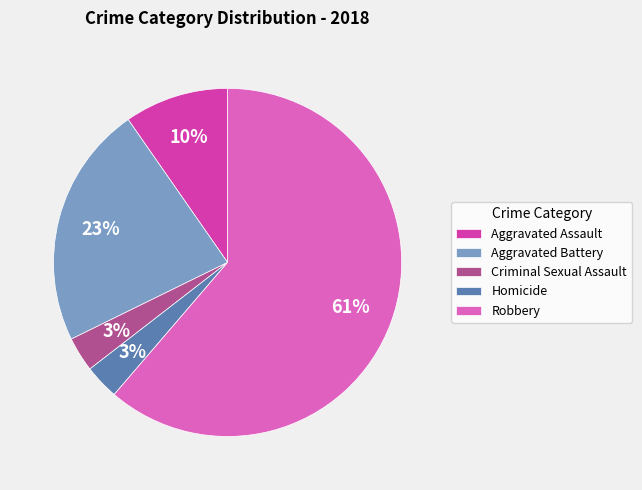

What is the largest slice in the pie chart?

Robbery